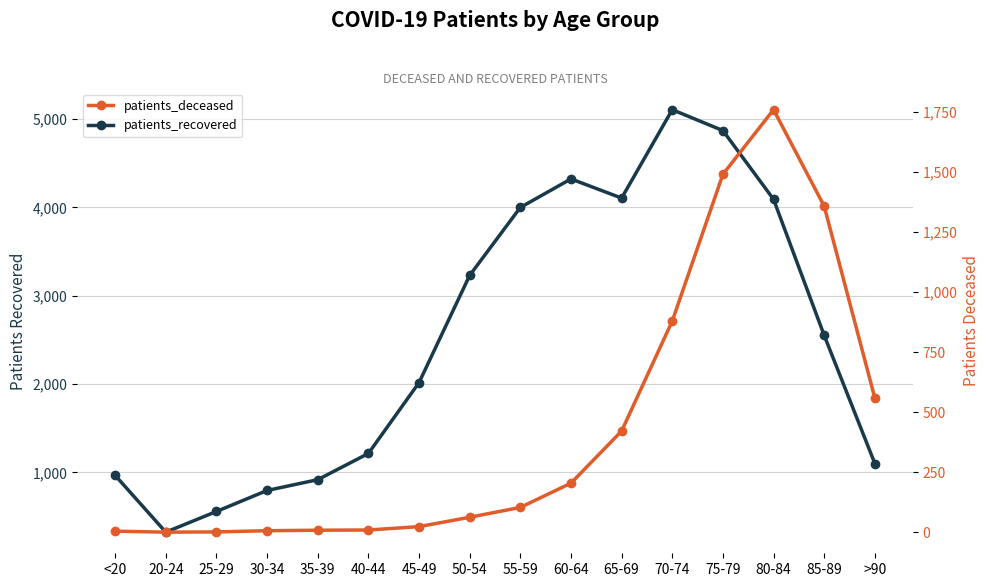

Where is the first local maximum for patients_deceased?

80-84